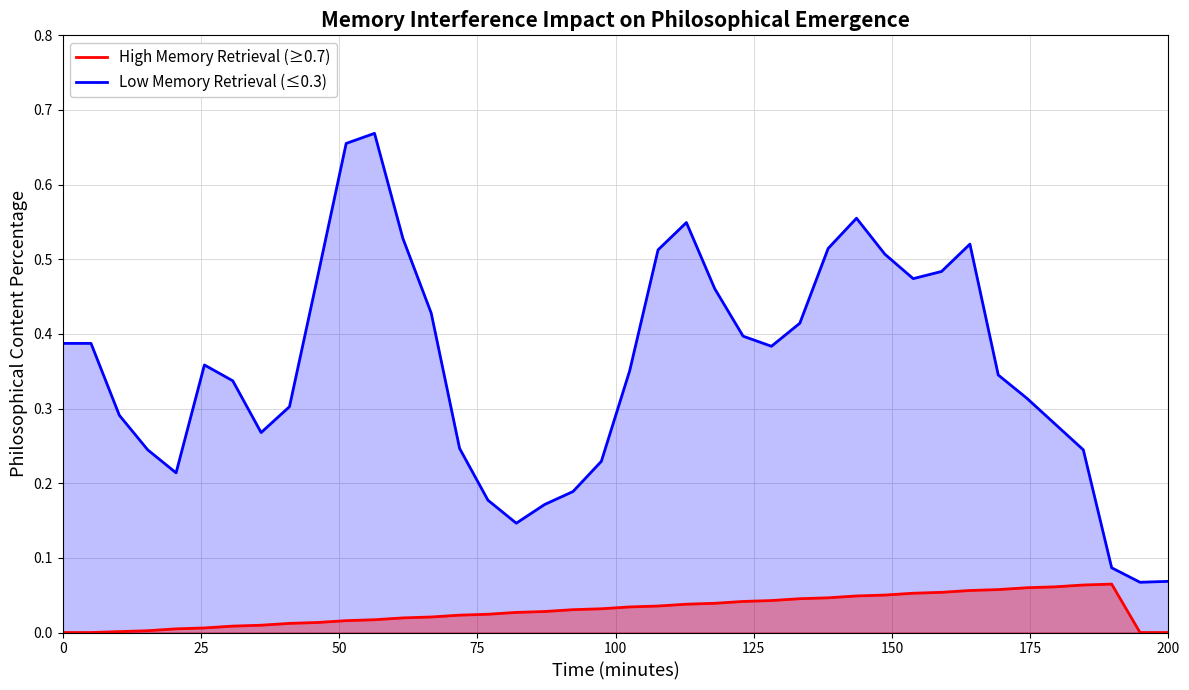

How many lines are shown in the chart?

2